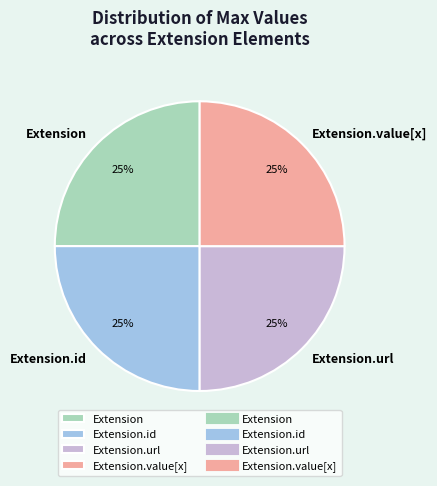

Is it true that Extension.url is 35% of the pie?

False